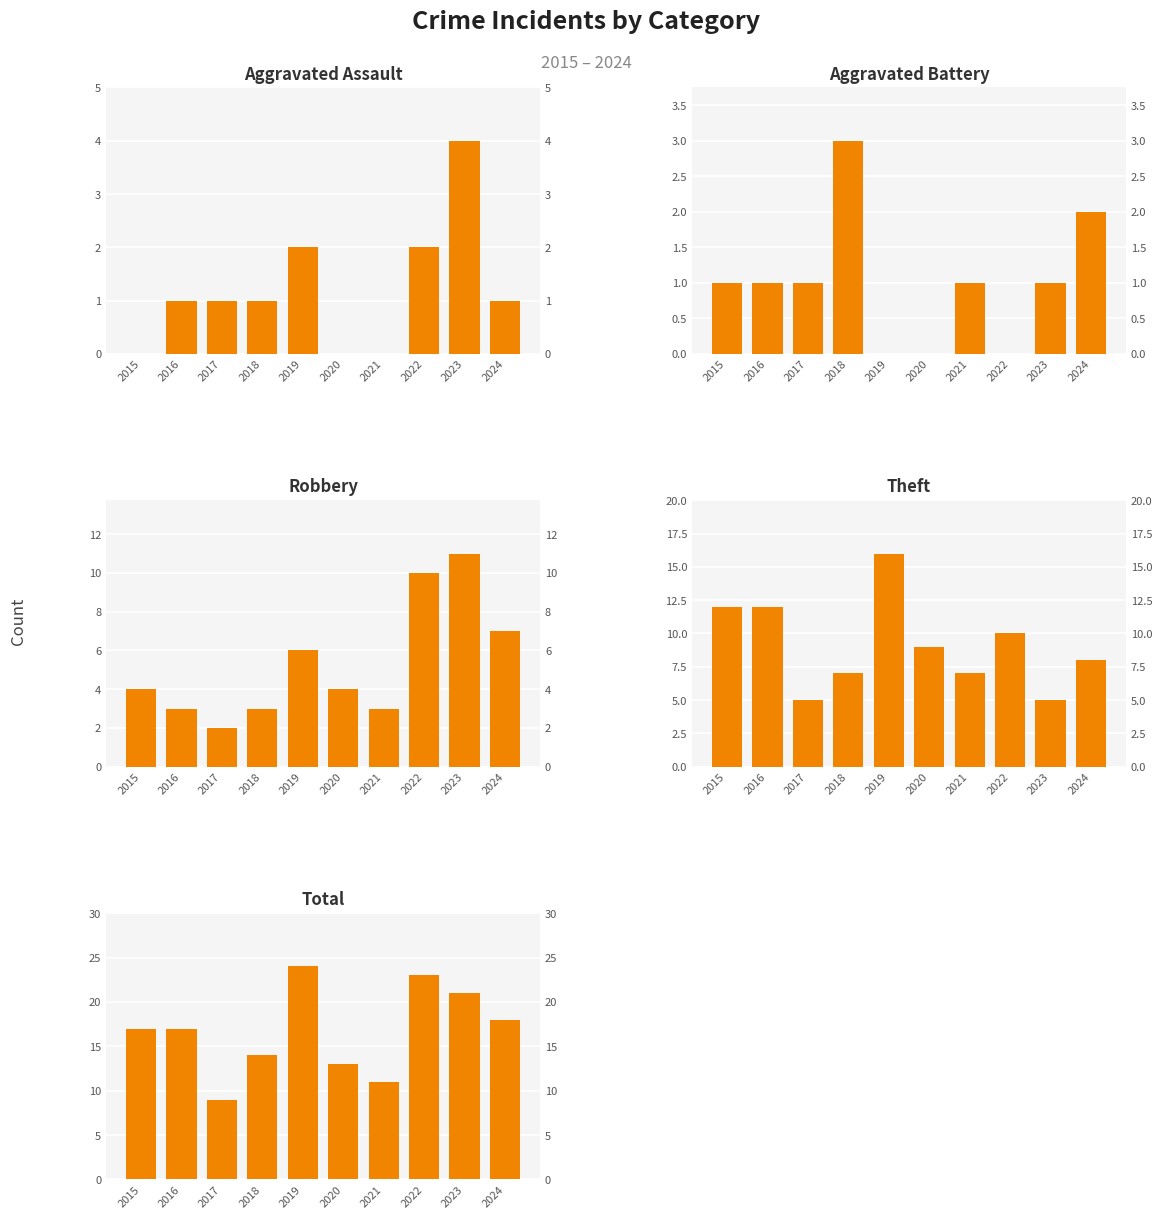

At which category does the chart reach its minimum across all series?

2015